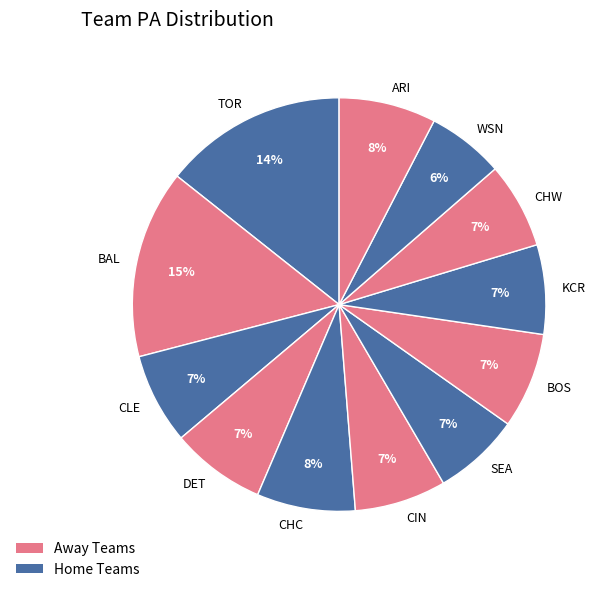

The BOS slice represents 7% of the pie. True or false?

True